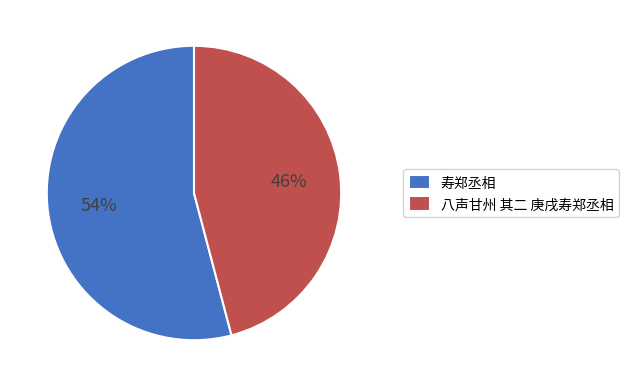

Is the sum of 八声甘州 其二 庚戌寿郑丞相 and 寿郑丞相 greater than half?

Yes